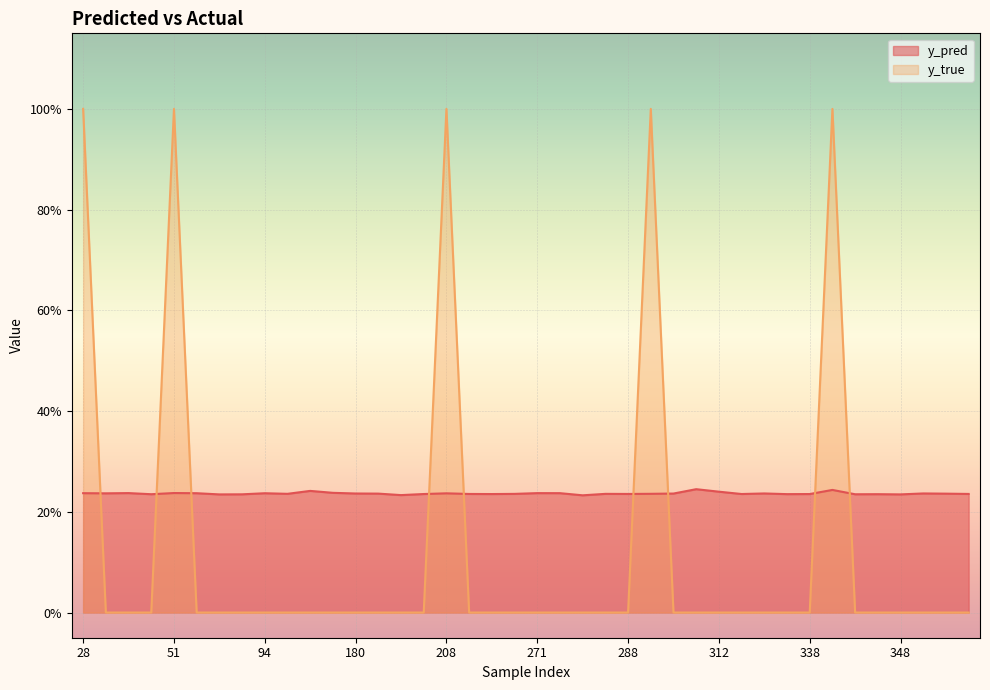

What is the total value across all series at 191?

0.2